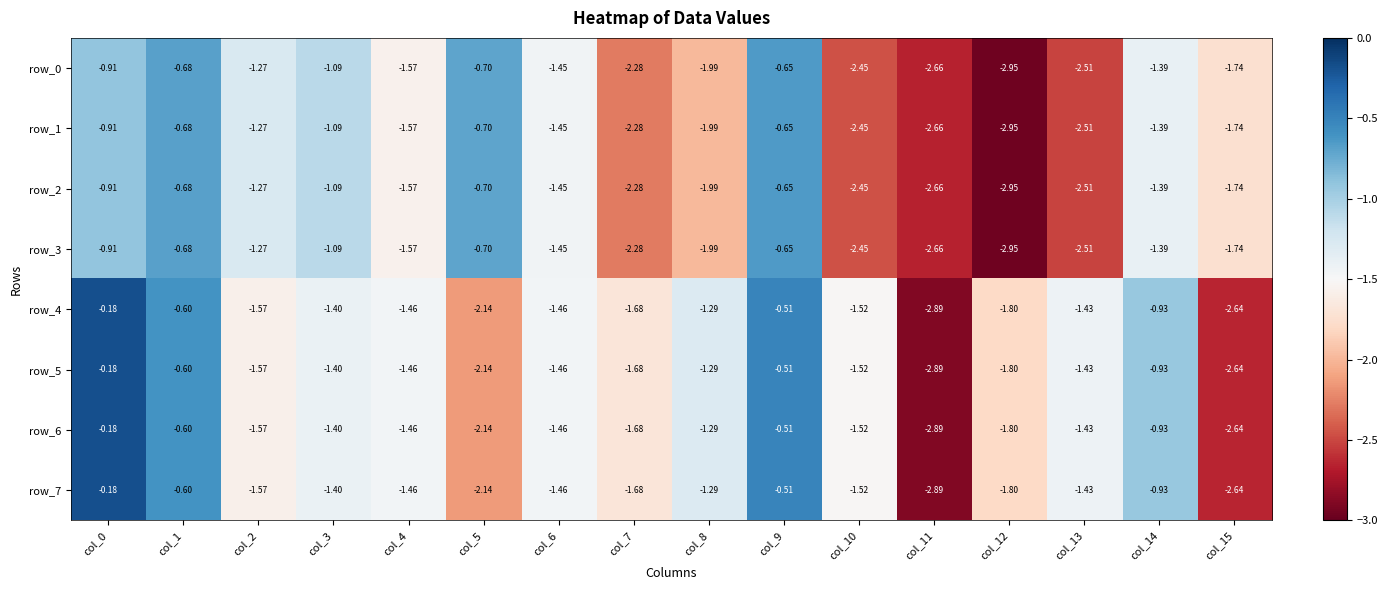

Is the value of row_1 at col_12 greater than the value of row_6 at col_15?

No